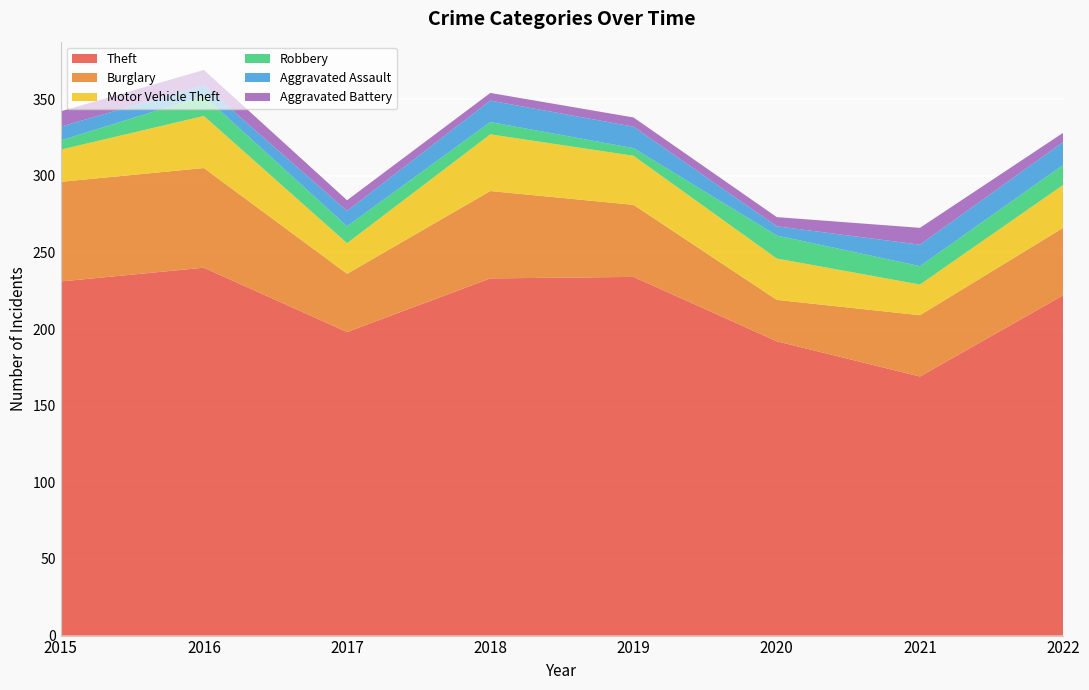

Reading right to left, extract all data points from this chart.

Theft: 222	169	192	234	233	198	240	231
Burglary: 44	40	27	47	57	38	65	65
Motor Vehicle Theft: 28	20	27	32	37	20	34	21
Robbery: 13	12	15	5	8	11	13	6
Aggravated Assault: 15	14	6	14	14	10	7	9
Aggravated Battery: 6	11	6	6	5	7	10	10